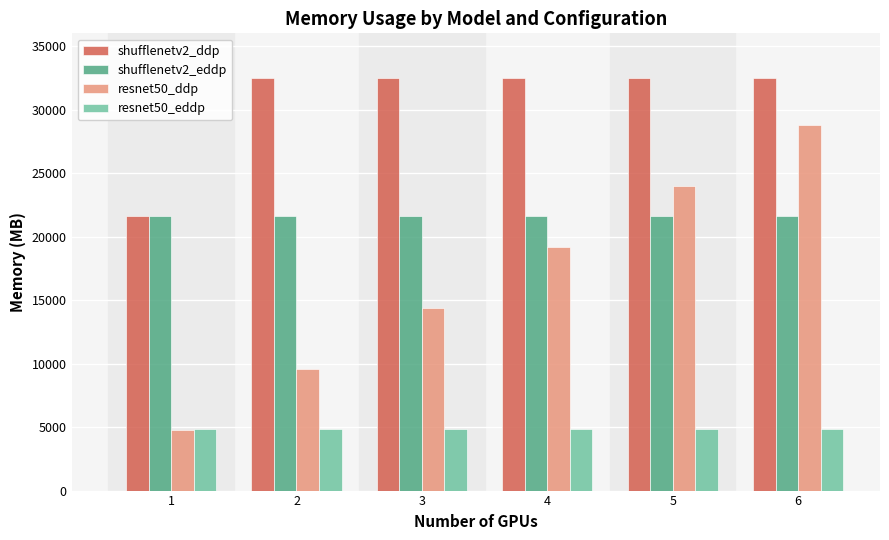

What is the smallest value displayed?

4802.8